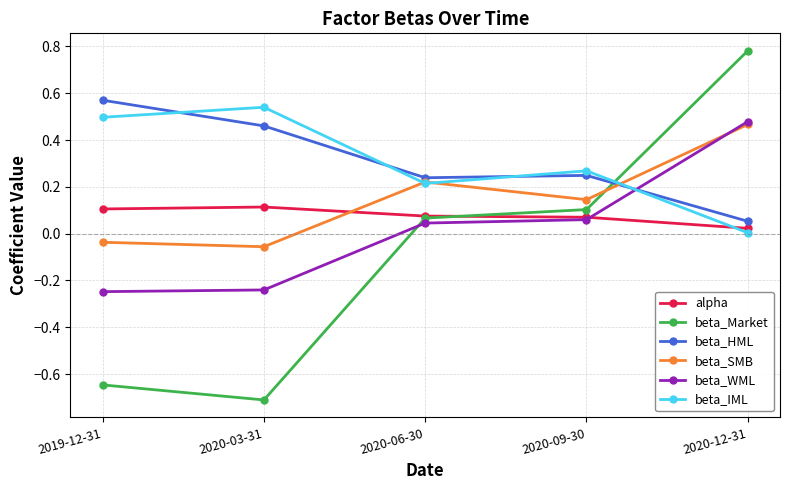

How many series are shown in this chart?

6